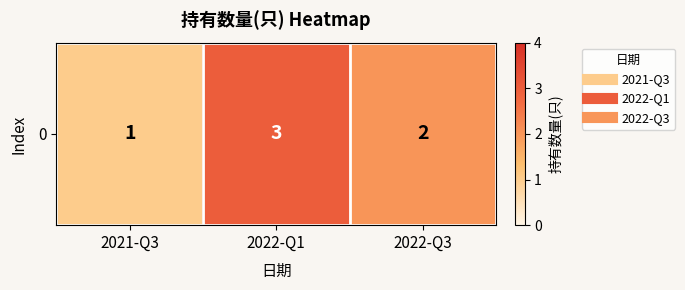

What is the change in value from 2022-Q1 to 2022-Q3?

-1